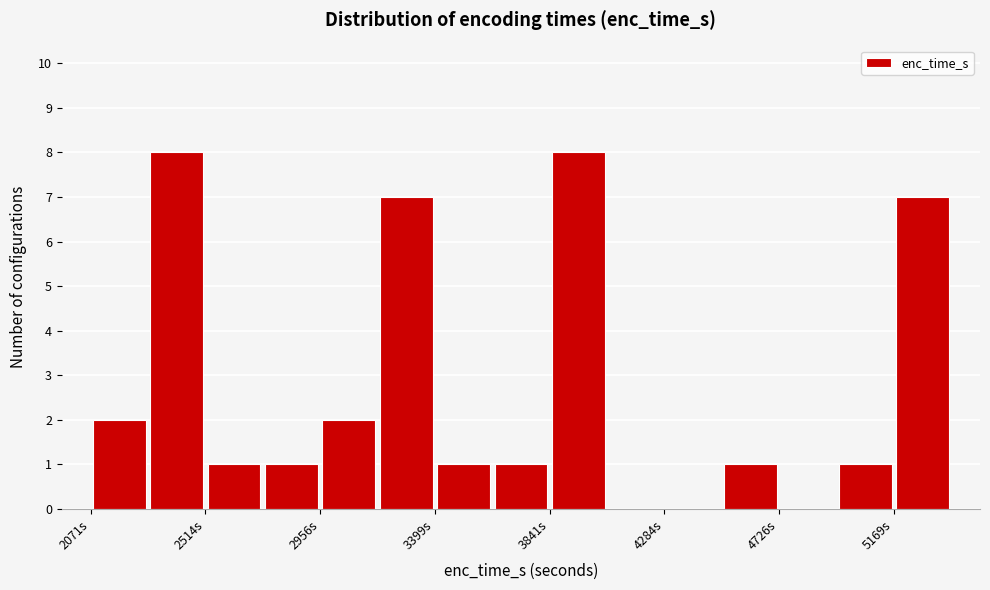

Reading left to right, transcribe this chart: for each bar, give the range it covers on the x-axis and its height. Neither the bar edges nor the heights are printed on the chart, so give them approximately, as read against the axes.

2050 to 2300: 2
2300 to 2500: 8
2500 to 2750: 1
2750 to 2950: 1
2950 to 3200: 2
3200 to 3400: 7
3400 to 3600: 1
3600 to 3850: 1
3850 to 4050: 8
4050 to 4300: 0
4300 to 4500: 0
4500 to 4750: 1
4750 to 4950: 0
4950 to 5150: 1
5150 to 5400: 7